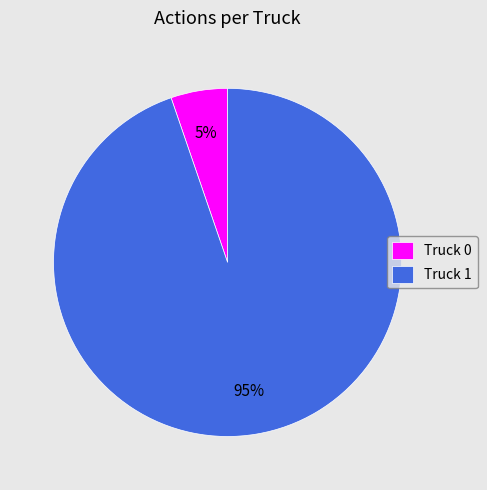

To the nearest percent, what is the average slice percentage?

50%